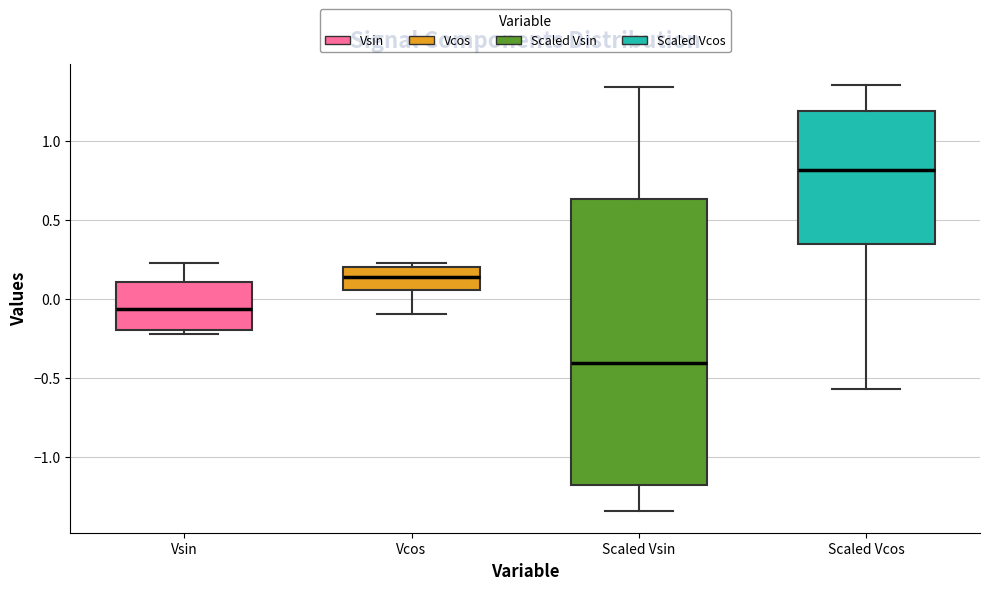

Reading left to right, read every box against the y-axis: the position of its median line, the range the box covers, and the ends of its whiskers. The values are not printed on the chart, so give them approximately, as read against the axis.

Vsin: median -0.05, box -0.20 to 0.10, whiskers -0.20 (just below the box's lower edge) to 0.20
Vcos: median 0.15, box 0.05 to 0.20, whiskers -0.10 to 0.25
Scaled Vsin: median -0.40, box -1.20 to 0.65, whiskers -1.35 to 1.35
Scaled Vcos: median 0.80, box 0.35 to 1.20, whiskers -0.55 to 1.35